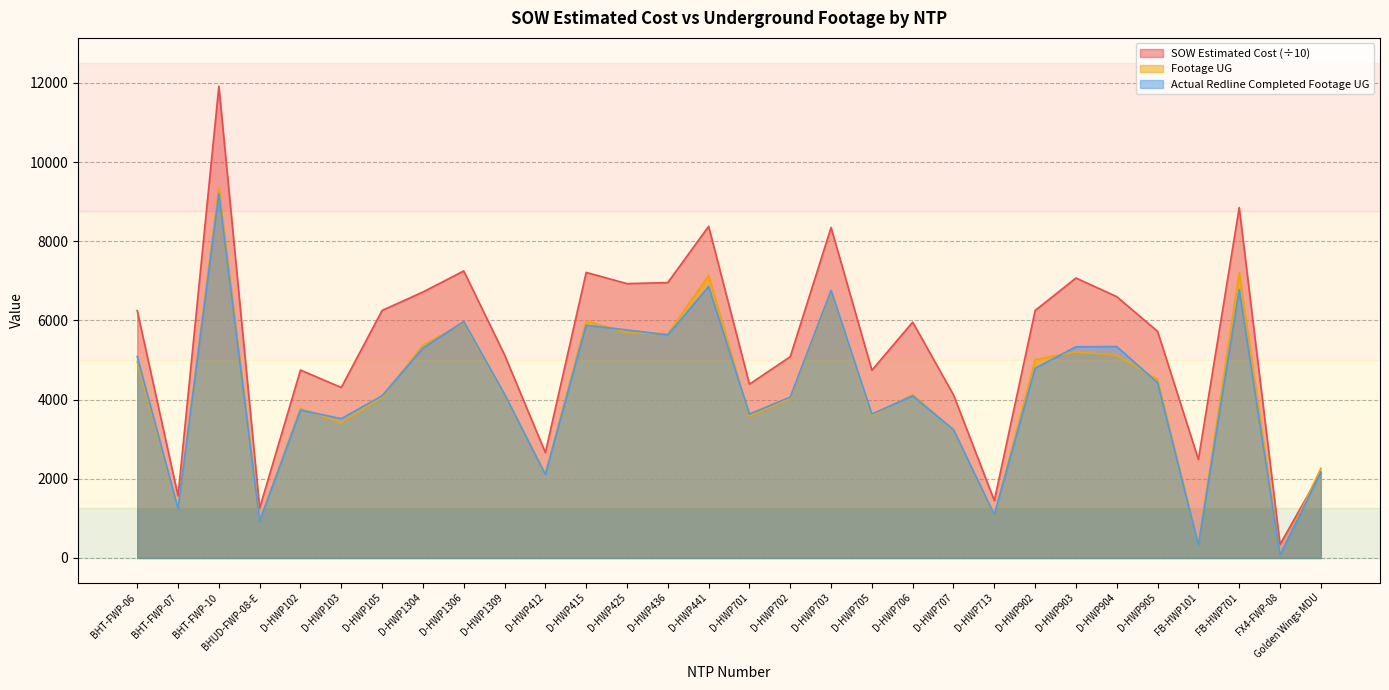

How many data points in Footage UG are less than 4123?

15